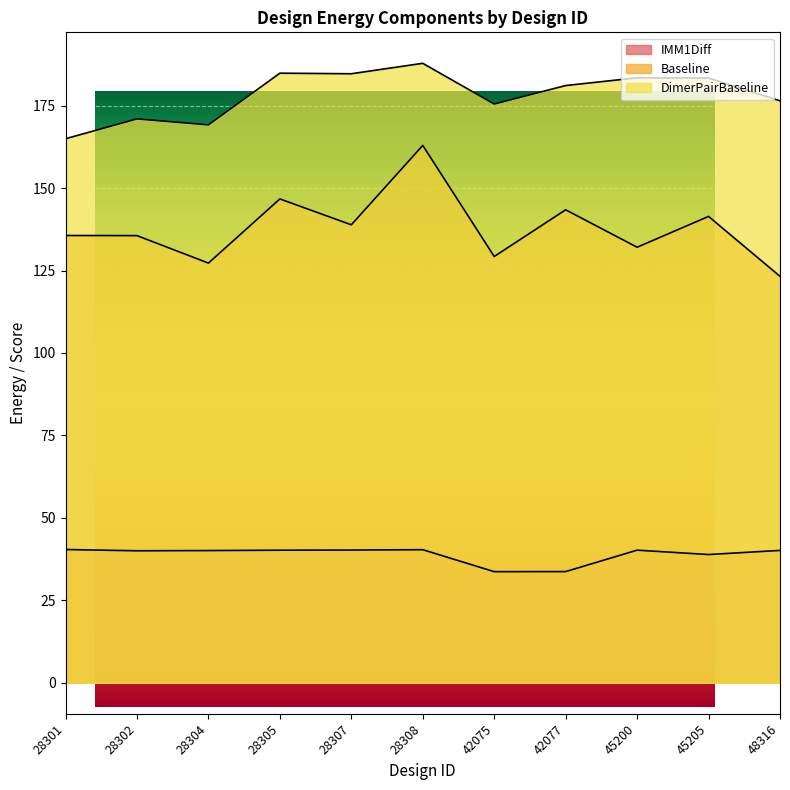

Where is the first local maximum for DimerPairBaseline?

28302